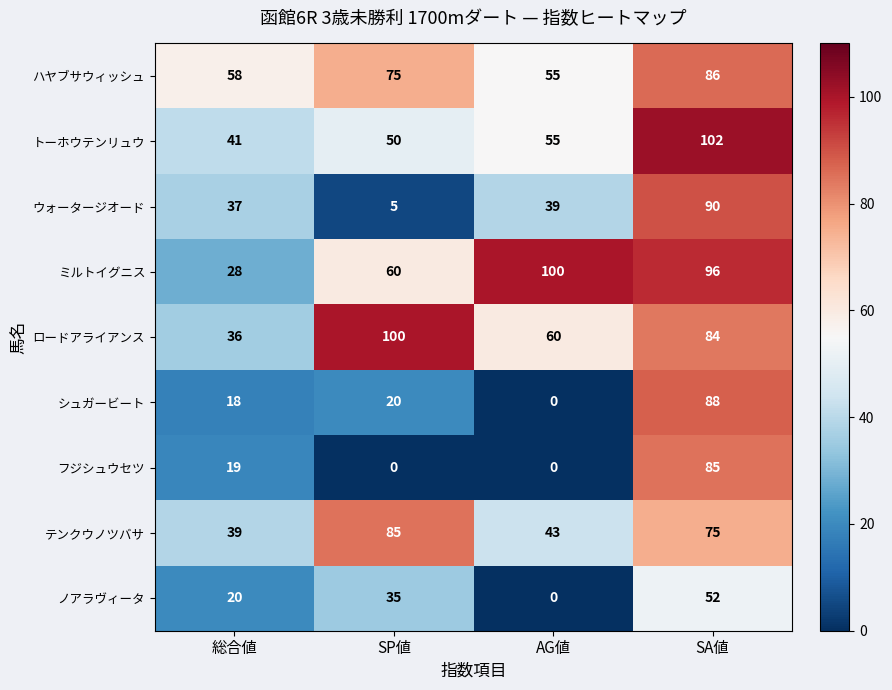

What is the difference between the ノアラヴィータ values at SA値 and 総合値?

32